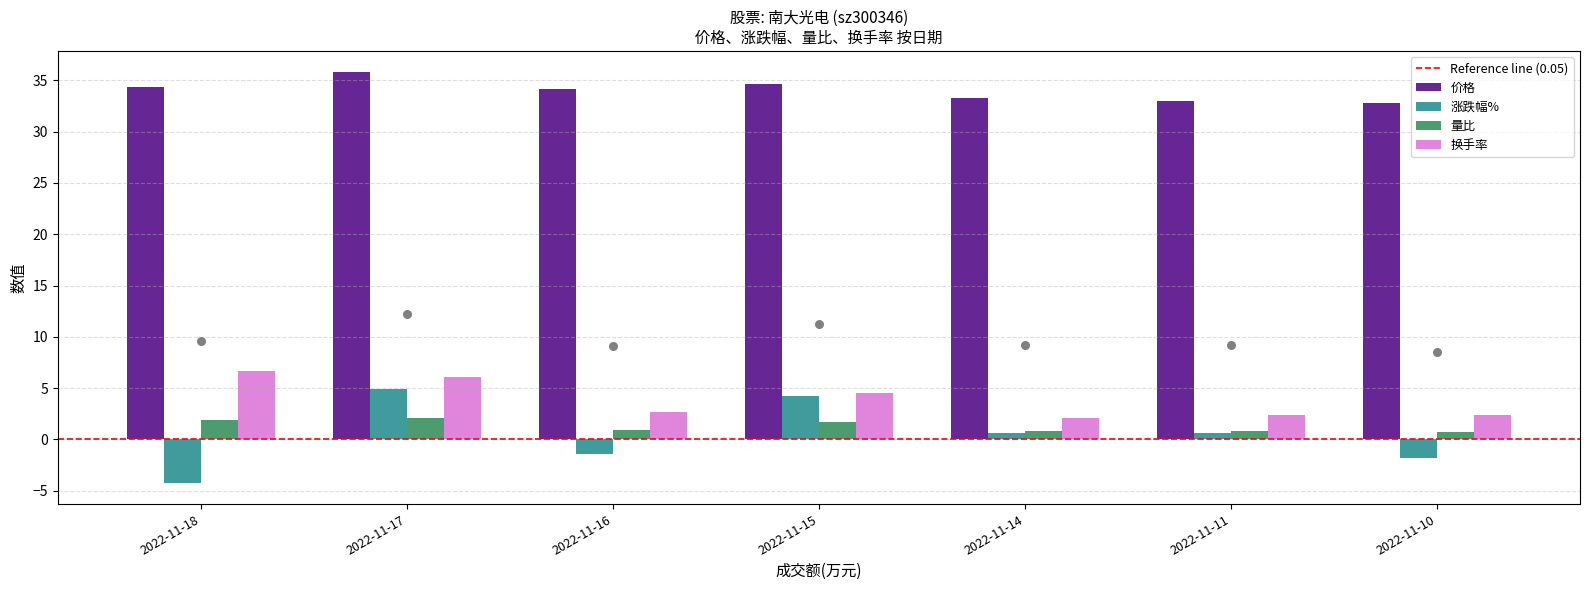

Which series contains the highest Y value?

价格